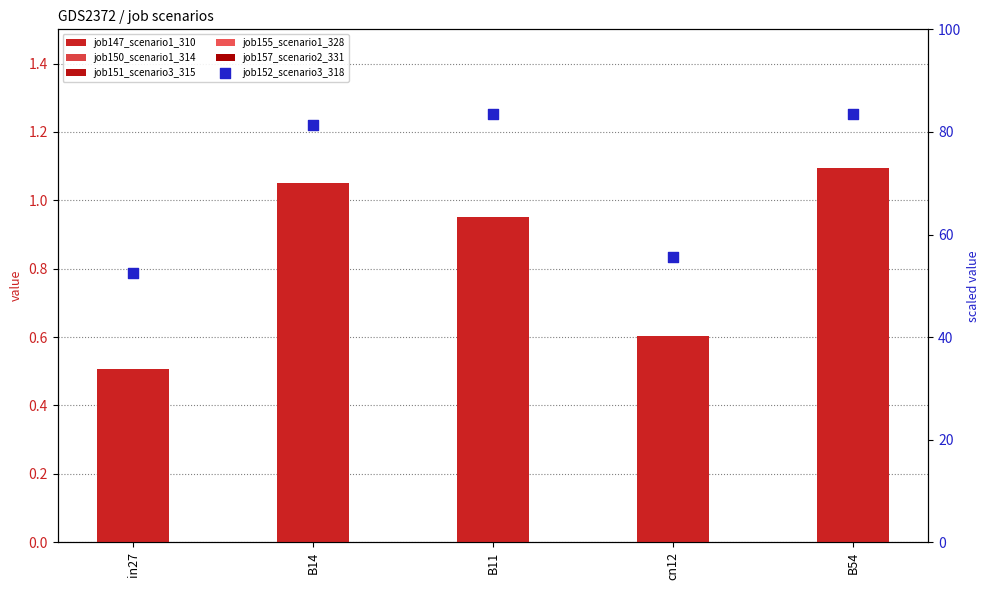

Which series reaches the minimum Y coordinate?

job150_scenario1_314